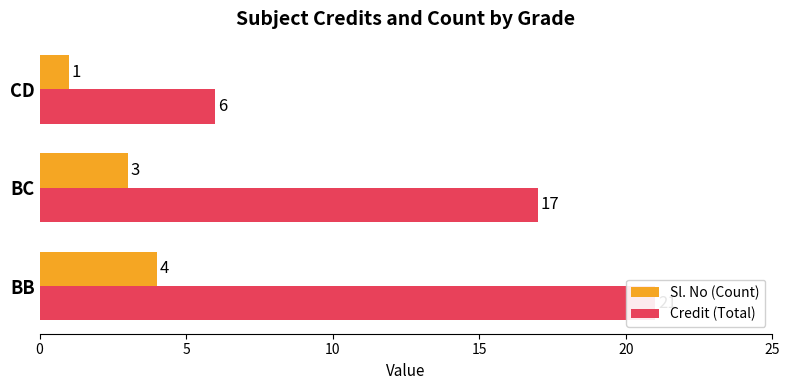

Is it true that Credit (Total) equals 21 at BB?

True